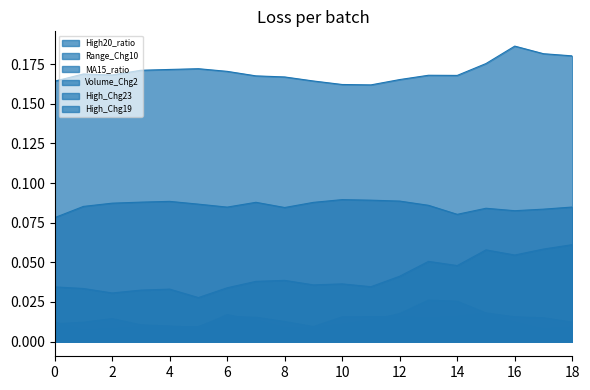

True or false: MA15_ratio has a value of 0.0 at 2.

False